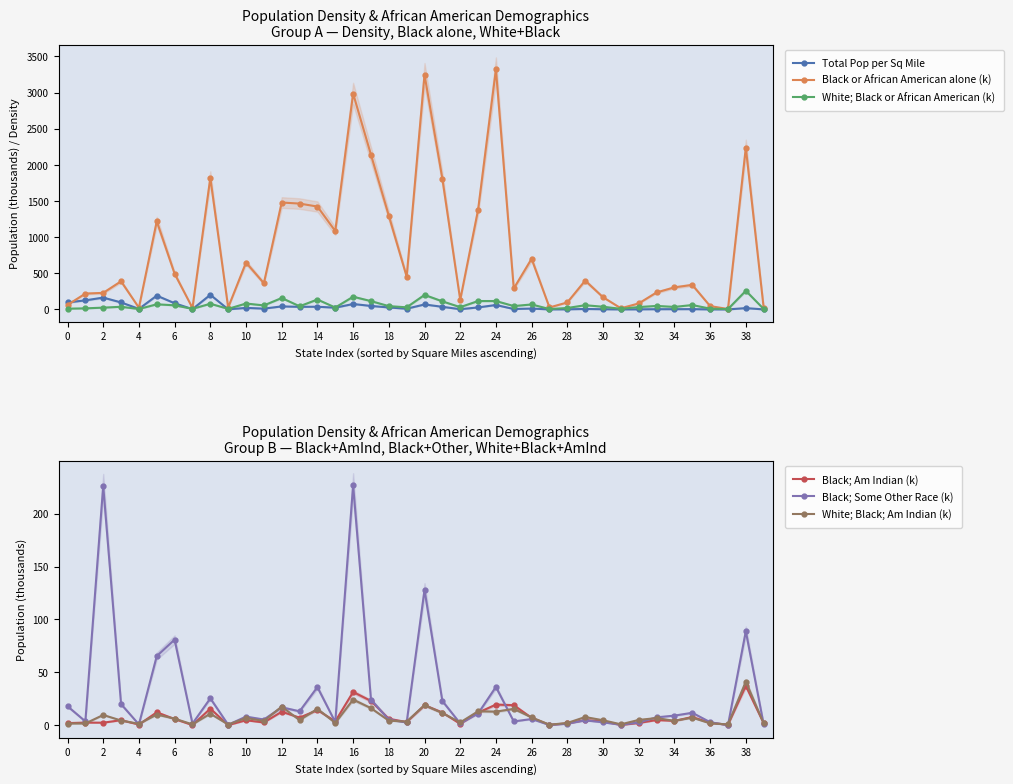

True or false: Black or African American alone (k) and White; Black; Am Indian (k) intersect in this chart.

False